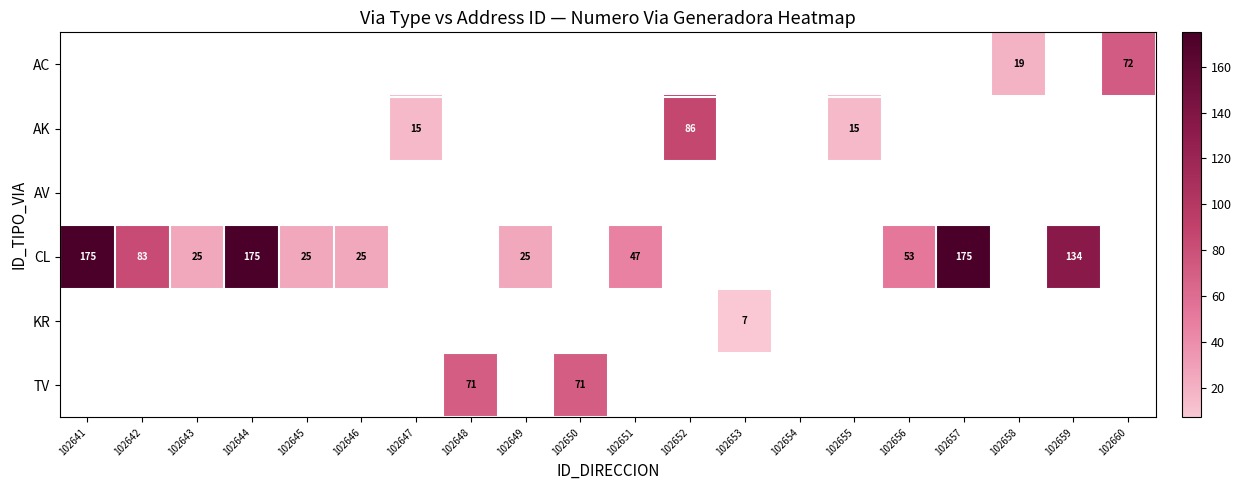

The value of CL at 102656 is 53. True or false?

True